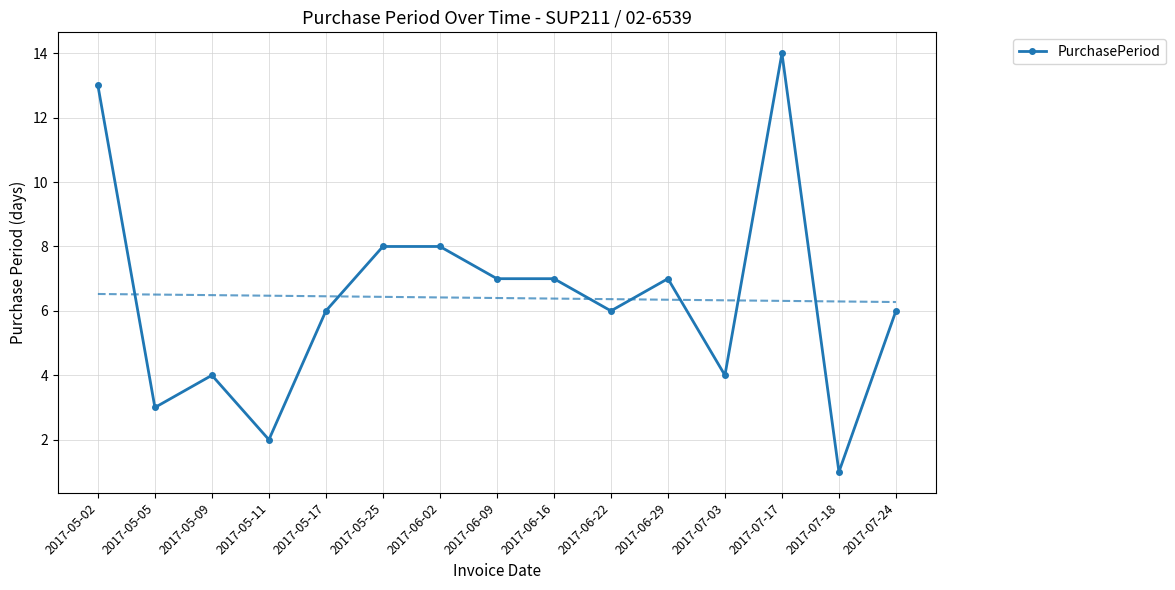

Approximately how many times larger is the value at 2017-05-05 compared to 2017-07-18?

3.0